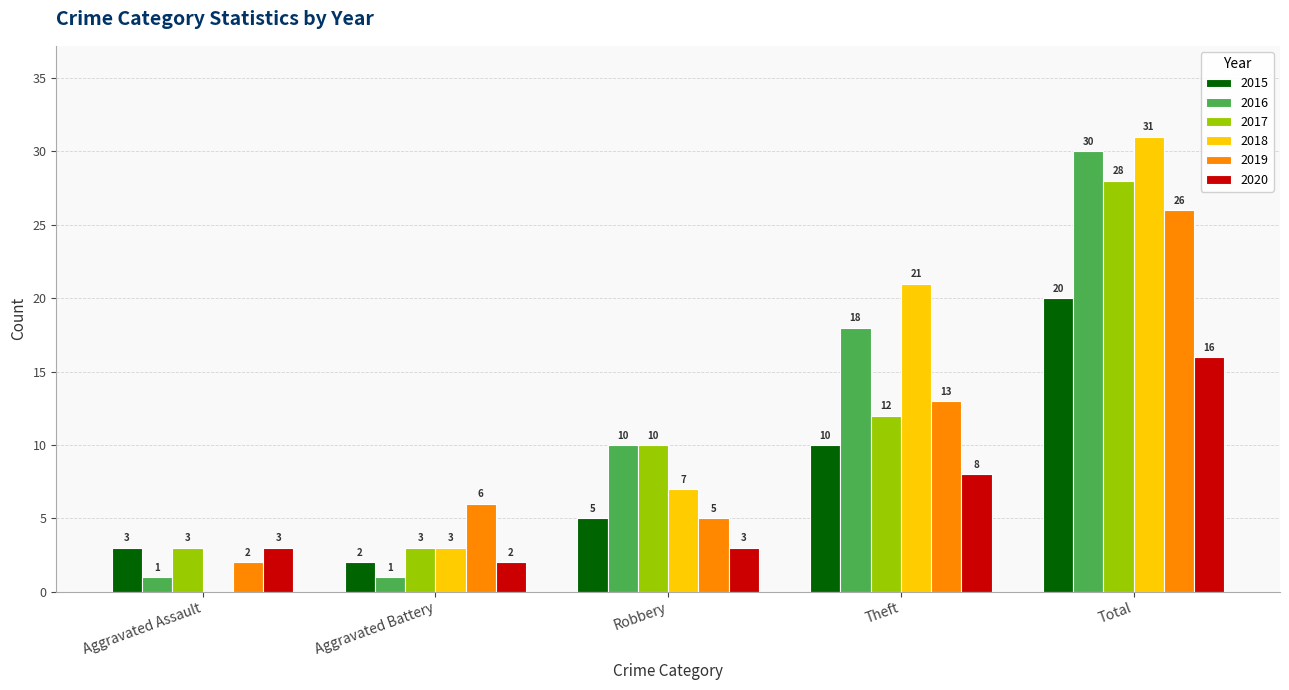

At which category is the sum across all series the highest?

Total